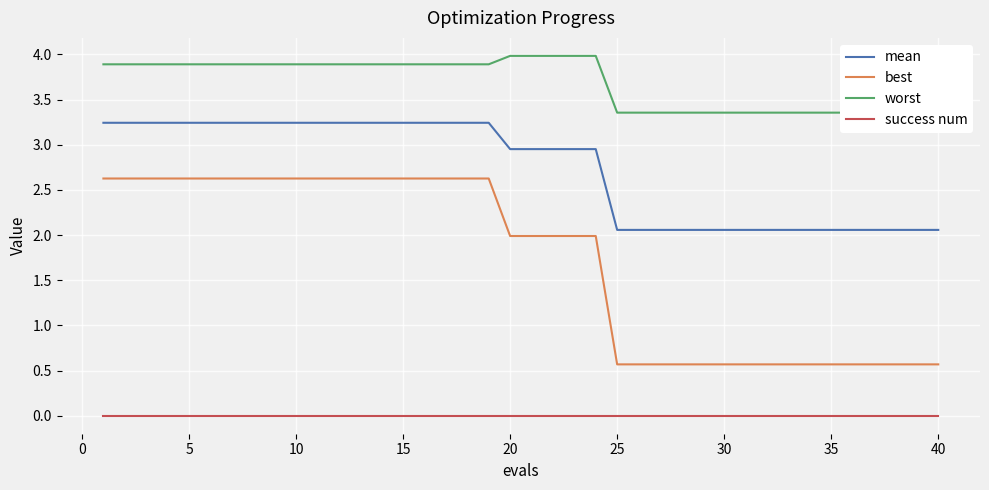

True or false: mean and worst intersect in this chart.

False